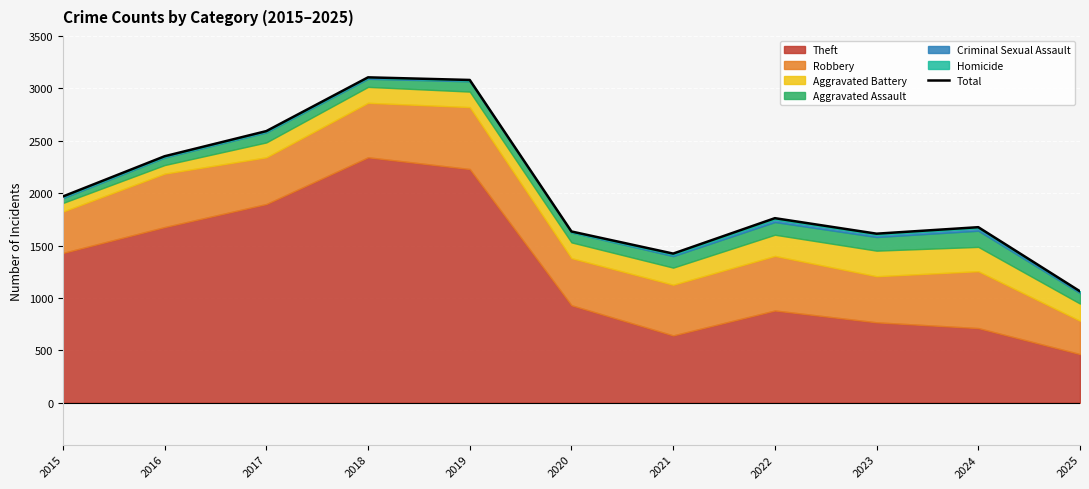

What is the sum of the values at 2020 and 2024?

3309